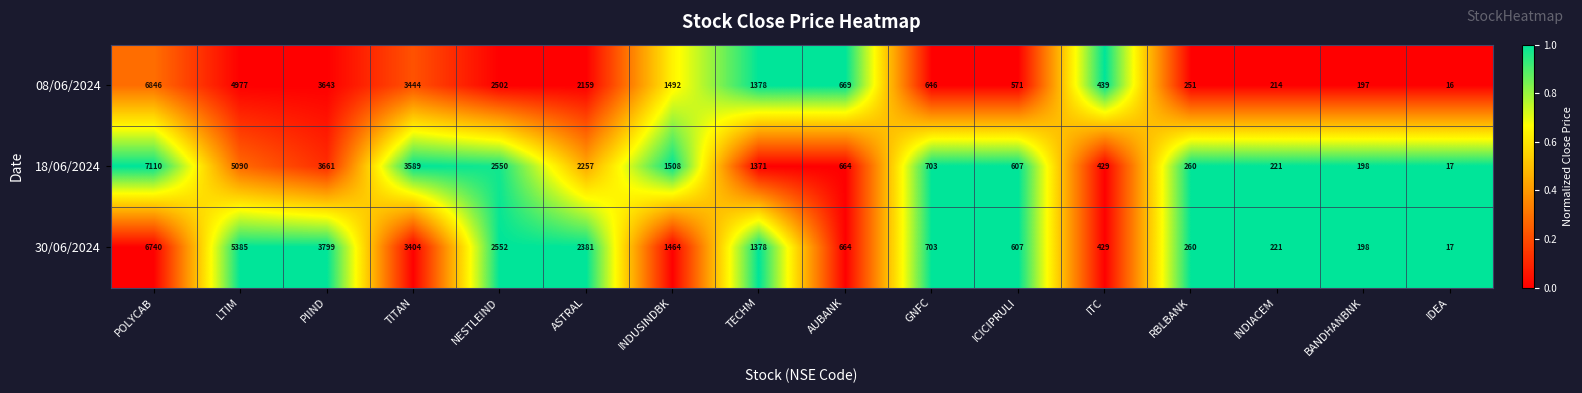

At how many categories does at least one series exceed 816?

8